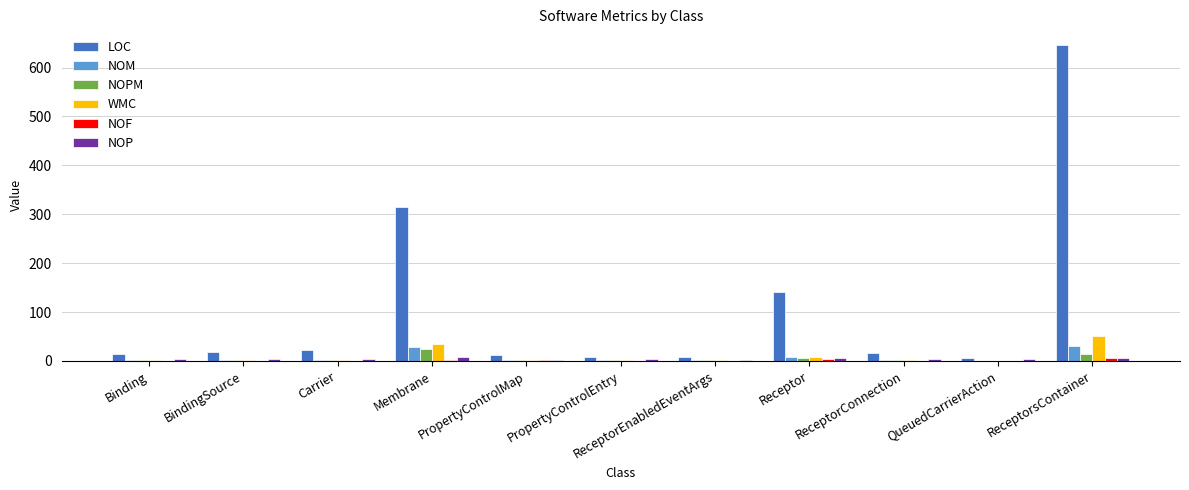

What is the sum of all LOC values?

1209